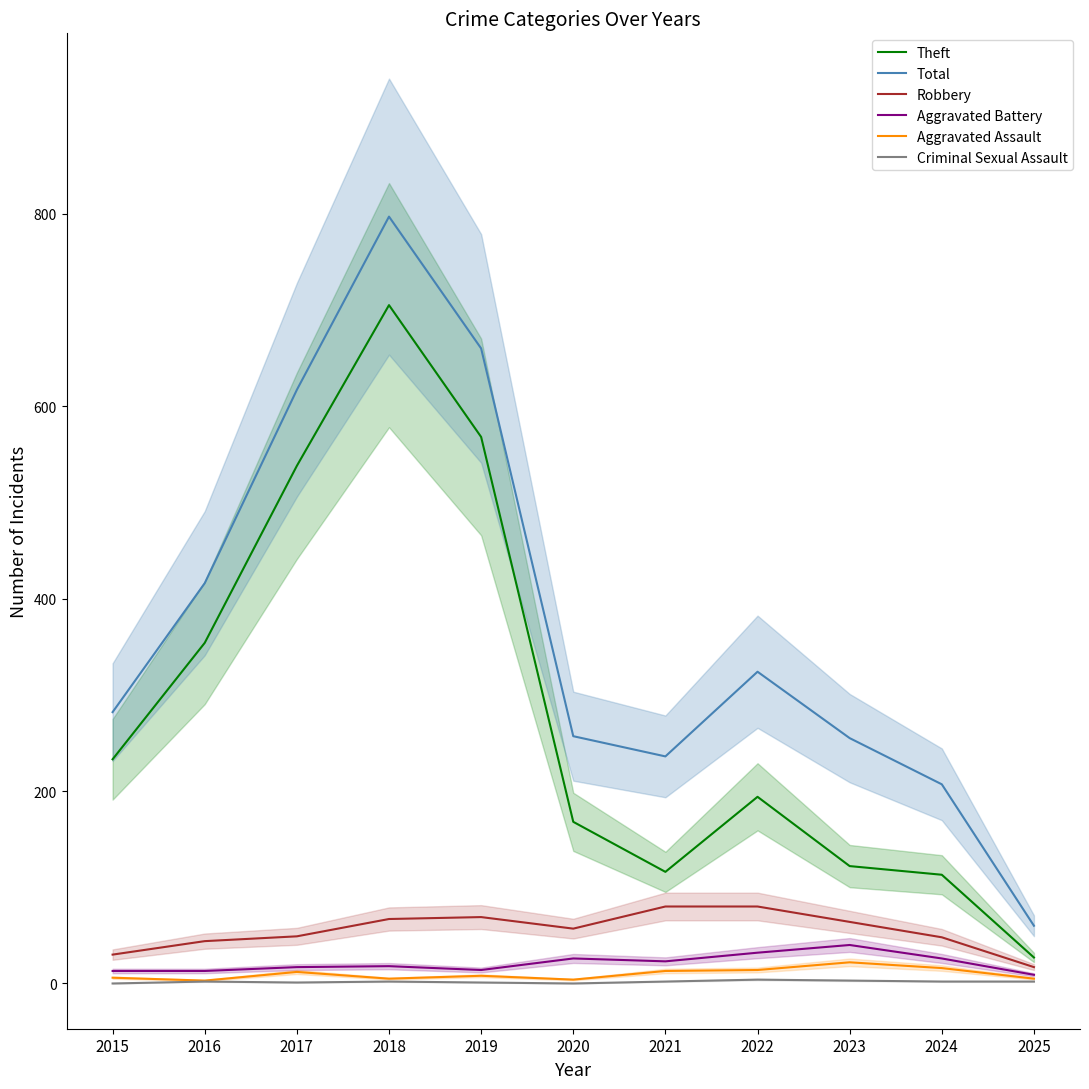

What is the difference between the maximum and minimum values in the Criminal Sexual Assault series?

4